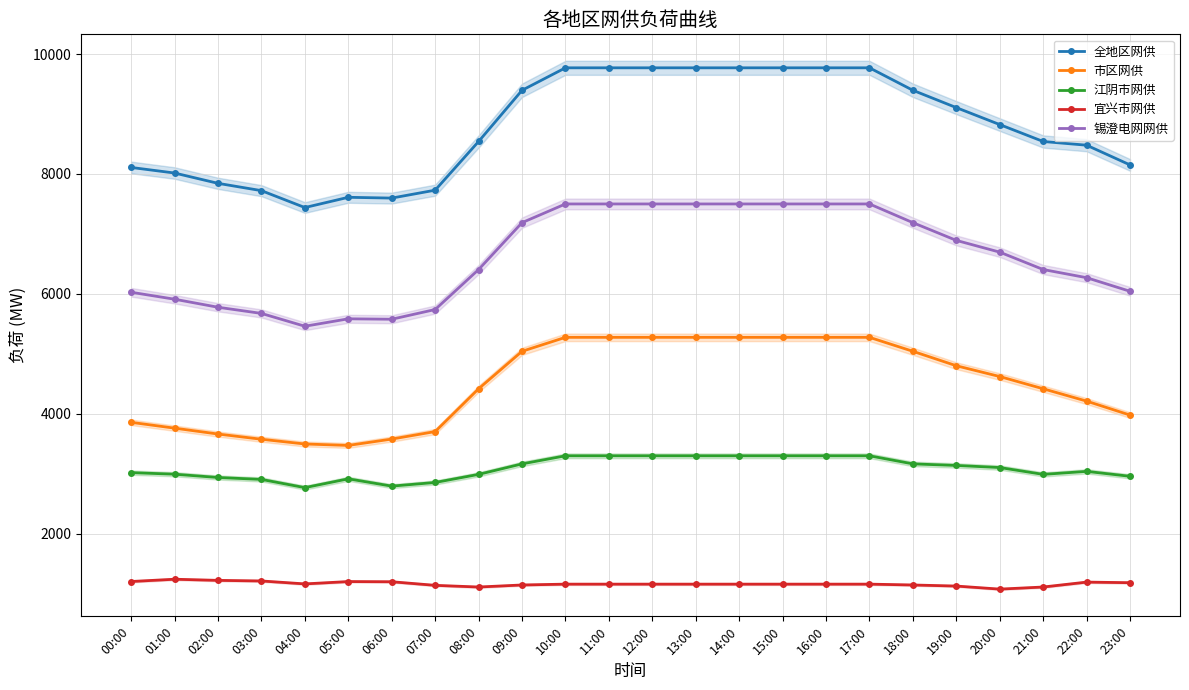

At how many categories does at least one series exceed 7300?

24